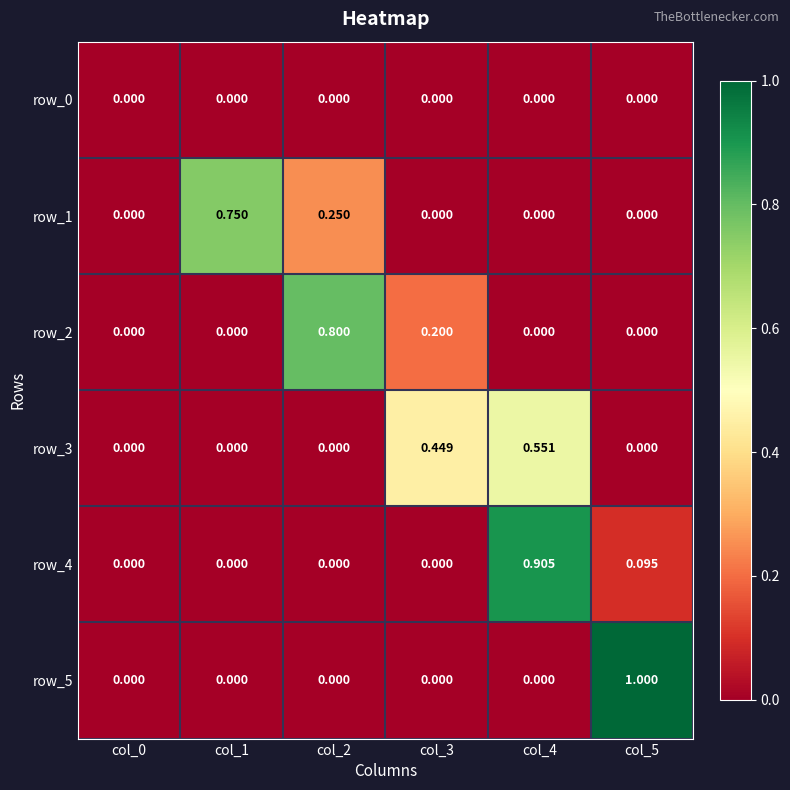

What is the difference between the row_2 values at col_3 and col_4?

0.2